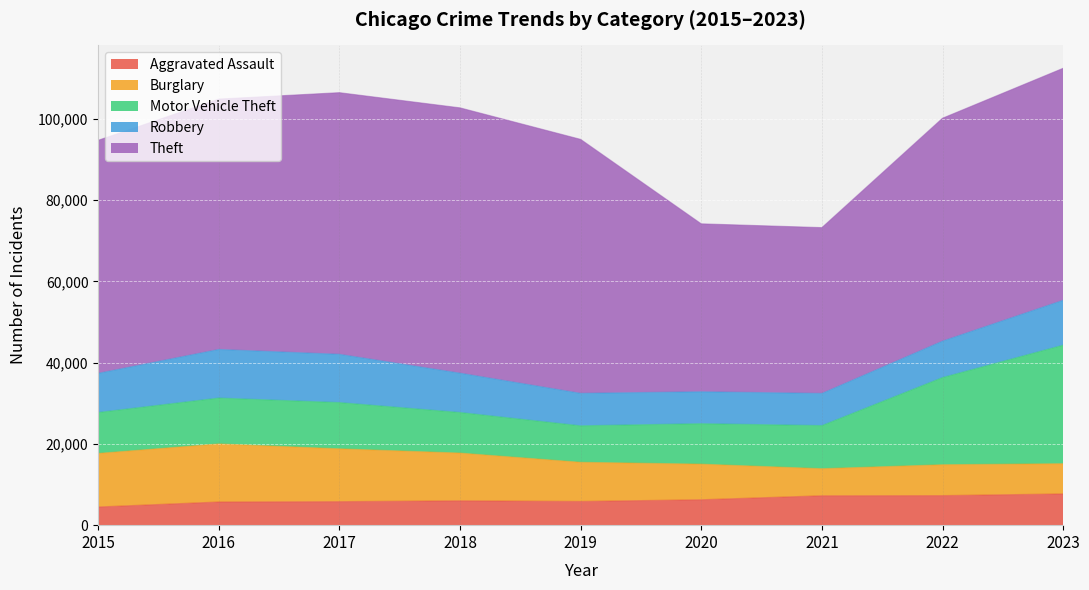

What is the average value of the Theft series?

56135